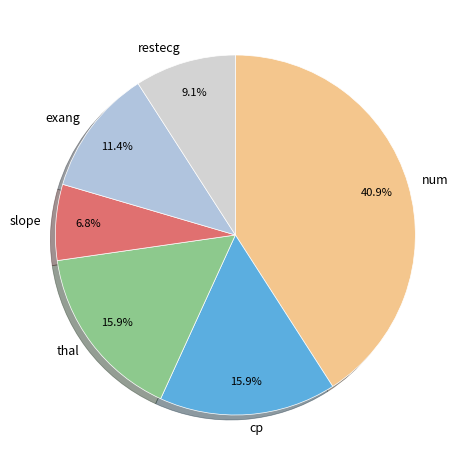

Is it true that thal is 4% of the pie?

False